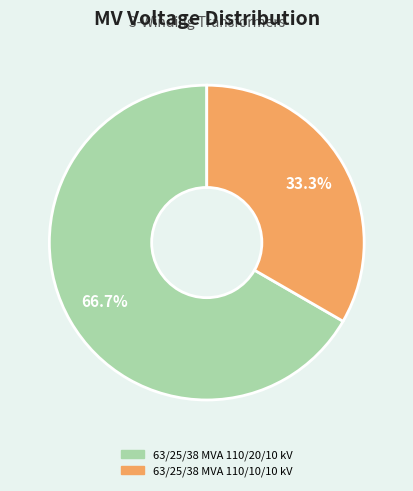

Between 63/25/38 MVA 110/20/10 kV and 63/25/38 MVA 110/10/10 kV, which is larger?

63/25/38 MVA 110/20/10 kV